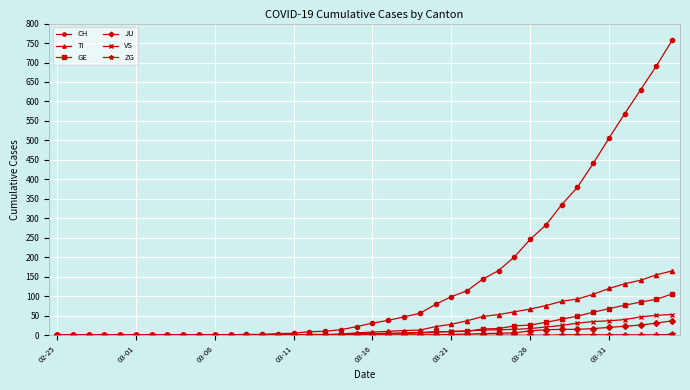

Count the number of categories in the chart.

40